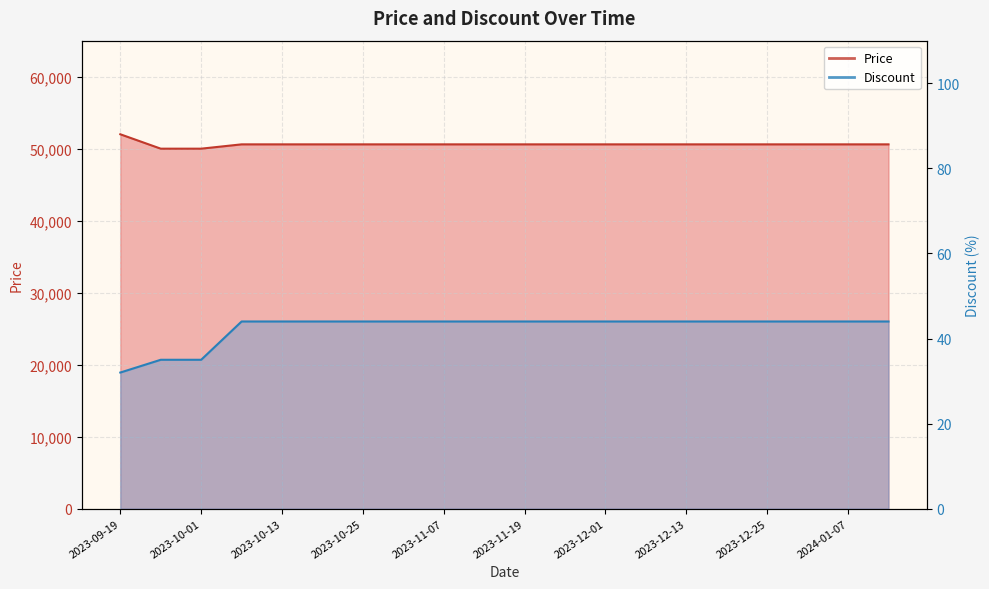

True or false: Discount has more than 1 points higher than both neighbors.

False